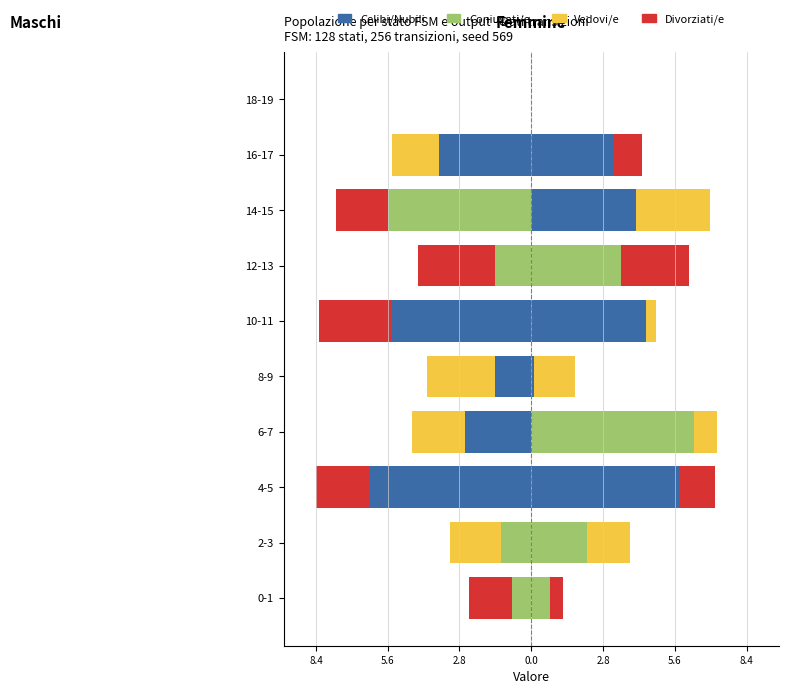

What is the total value across all series at 6-7?

-4.7